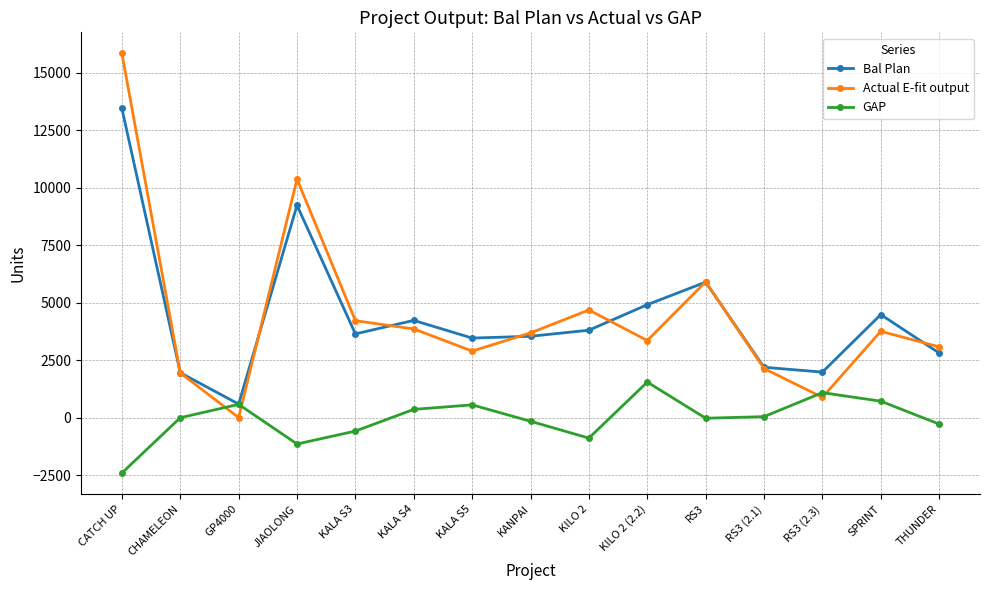

The GAP series shows -14 at RS3. True or false?

True